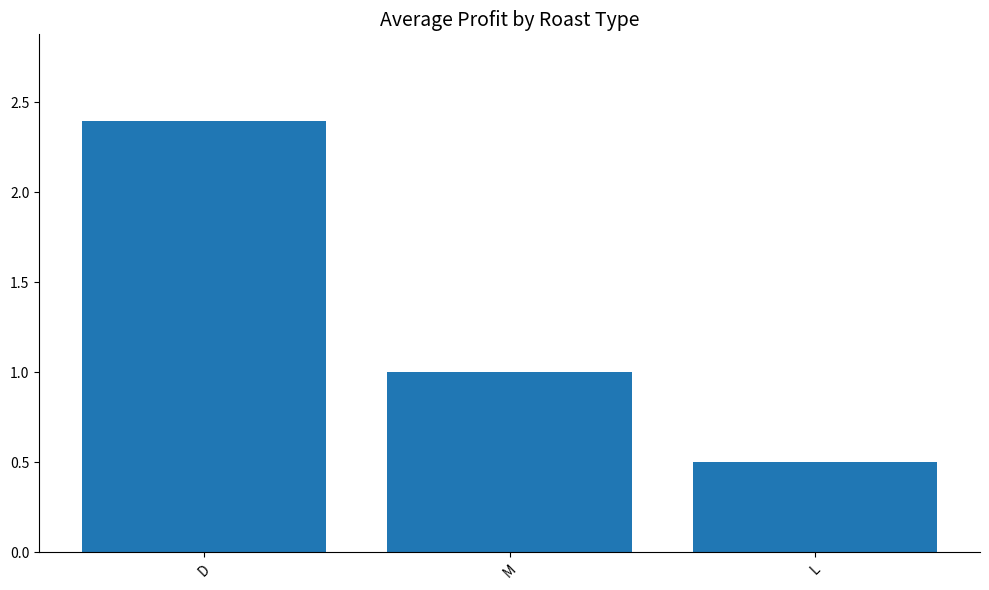

How many values are between 0 and 2?

2